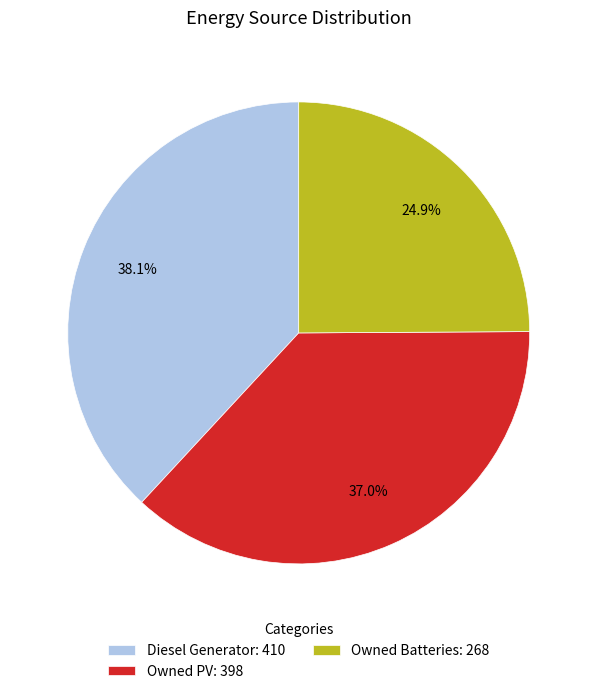

What is the smallest slice in the pie chart?

Owned Batteries